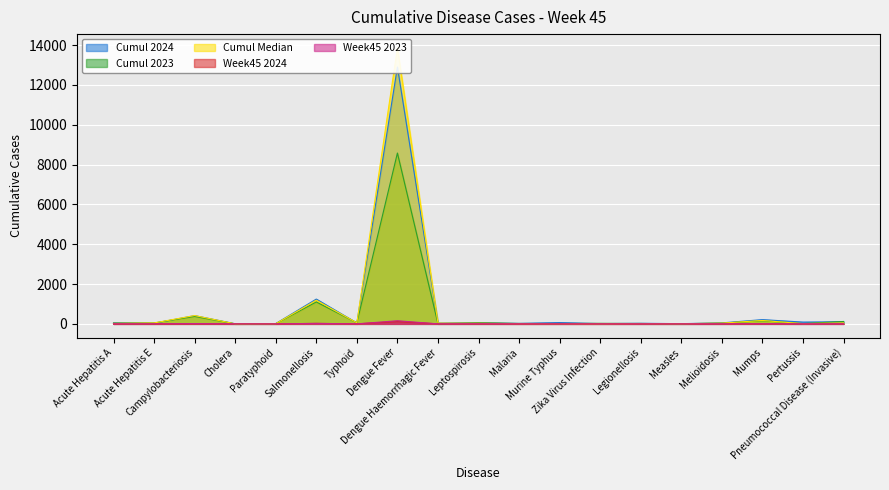

What is the average value of the Cumul 2024 series?

810